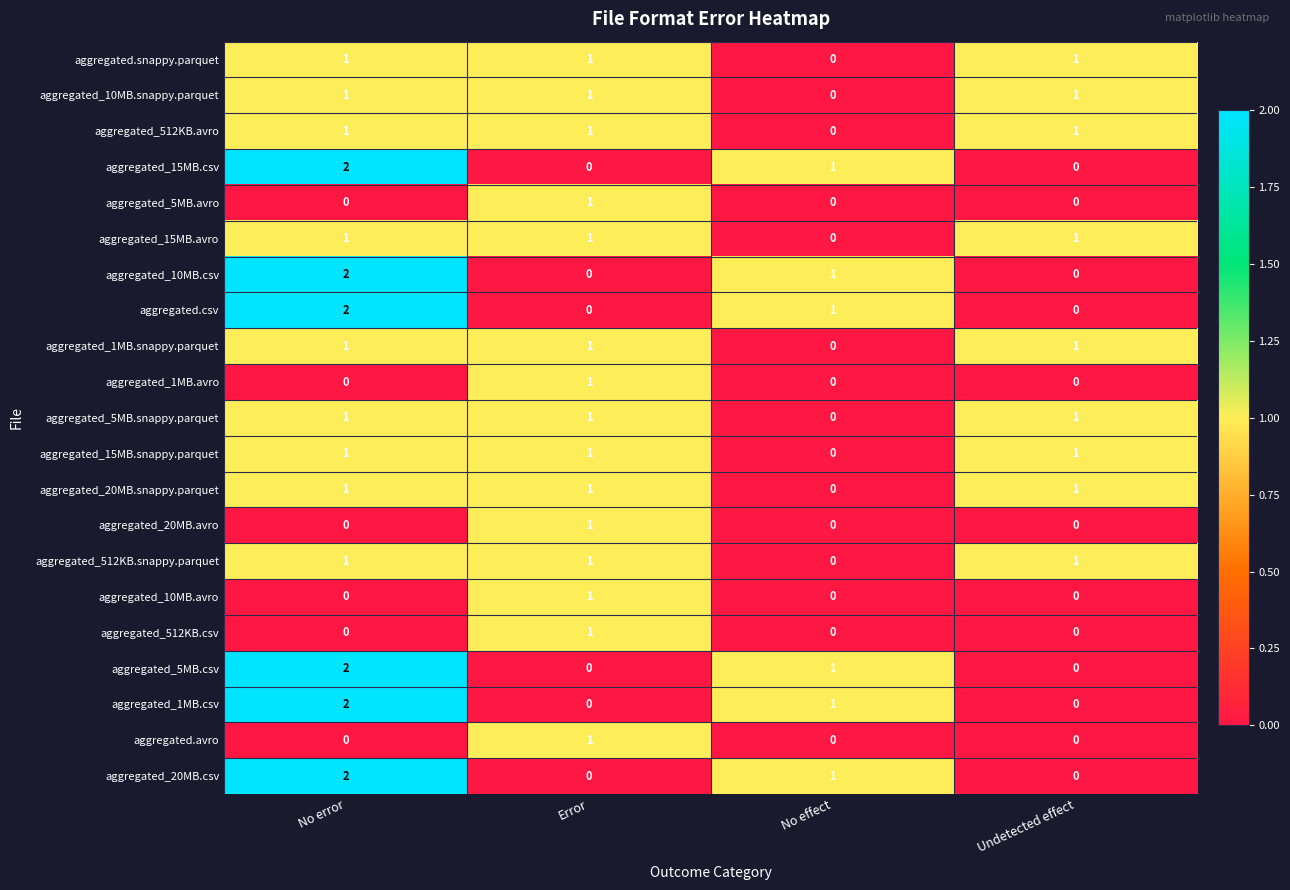

Is the value of aggregated_15MB.csv at No error greater than the value of aggregated.avro at No error?

Yes